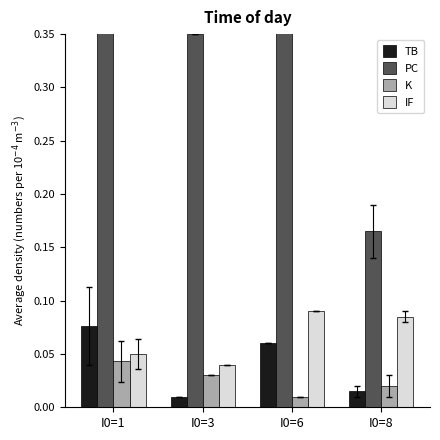

Are the bars horizontal?

No